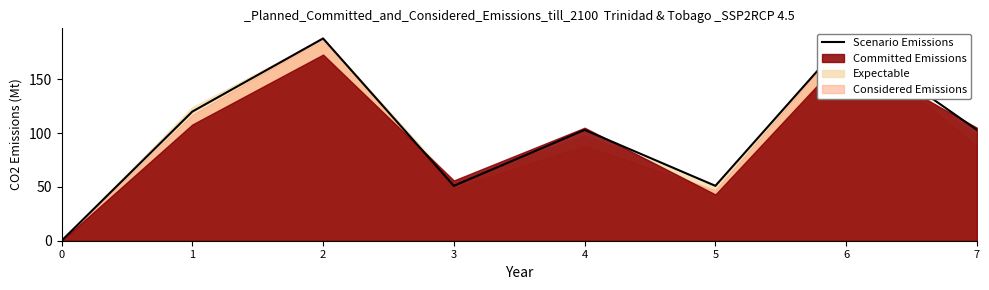

At which category does the data reach its first local peak?

2